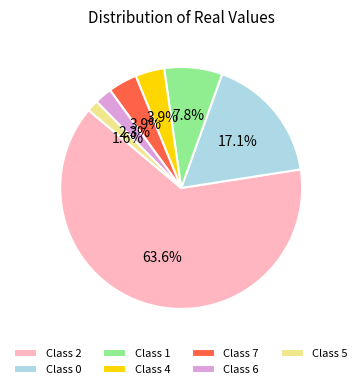

What is the ratio of the value at Class 0 to the value at Class 4?

4.4